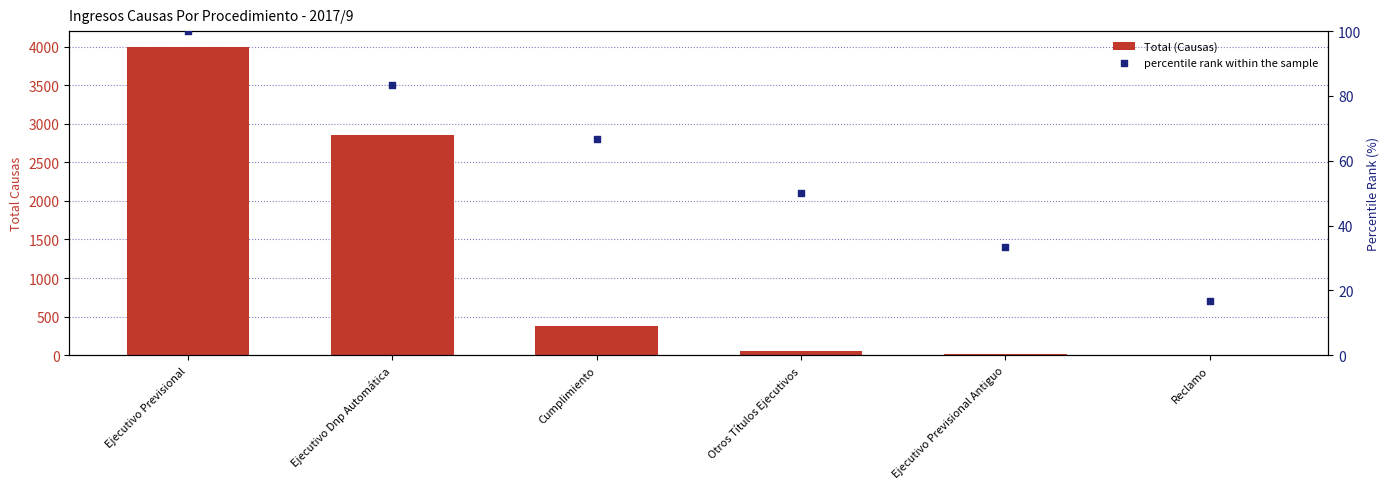

Which series has the largest total across all categories?

Total (Causas)